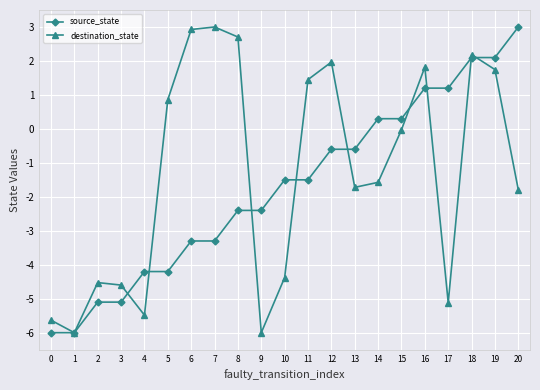

The value of source_state at 3 is -2.0. True or false?

False